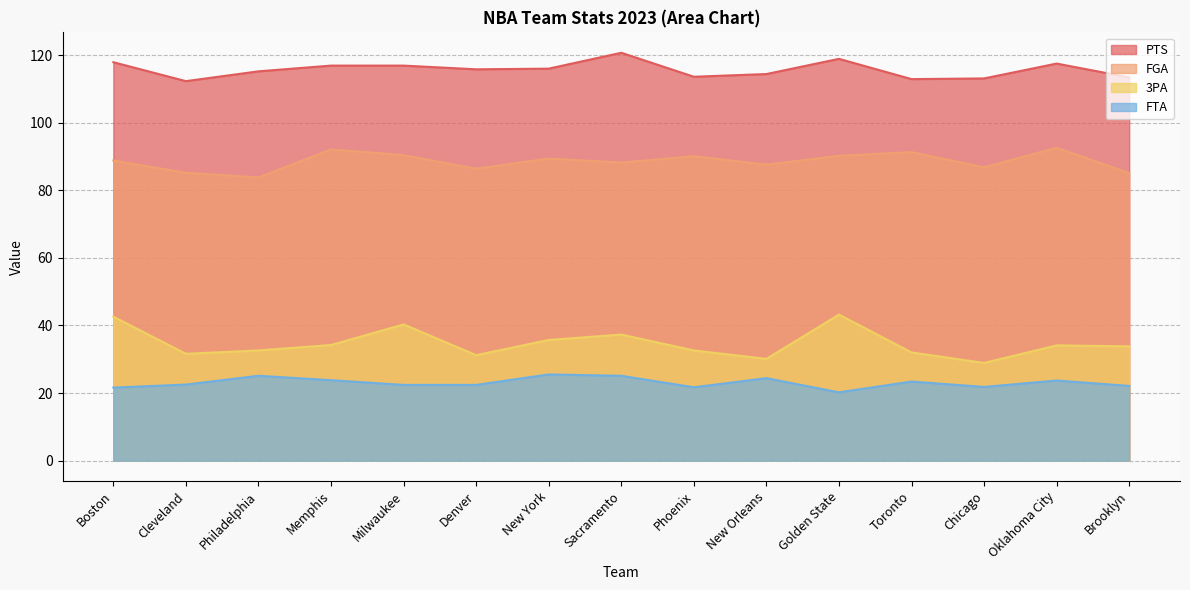

Which series has the widest spread of values?

3PA